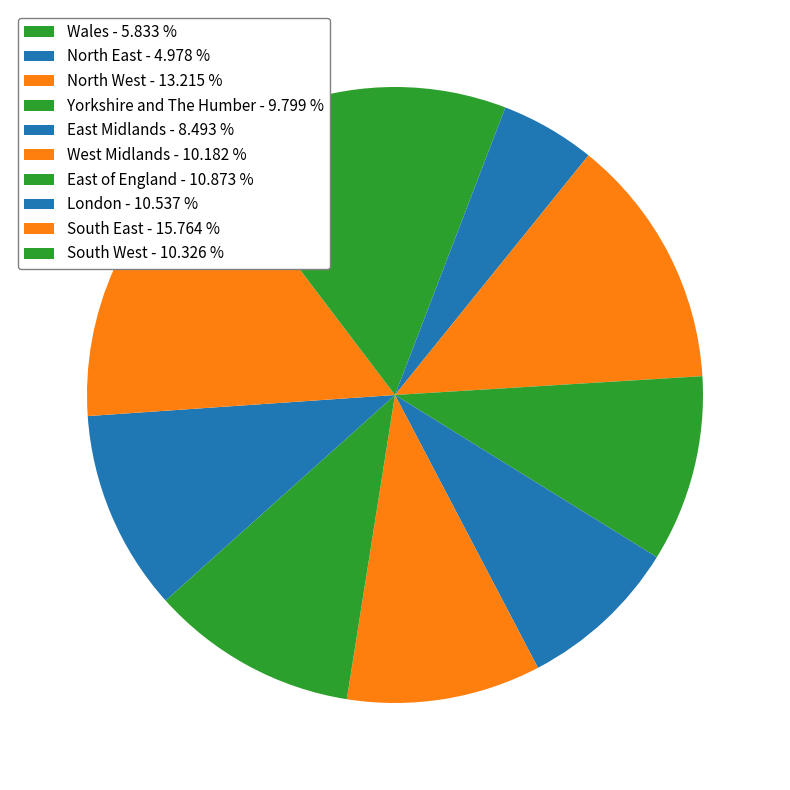

Between Yorkshire and The Humber and London, which is larger?

London